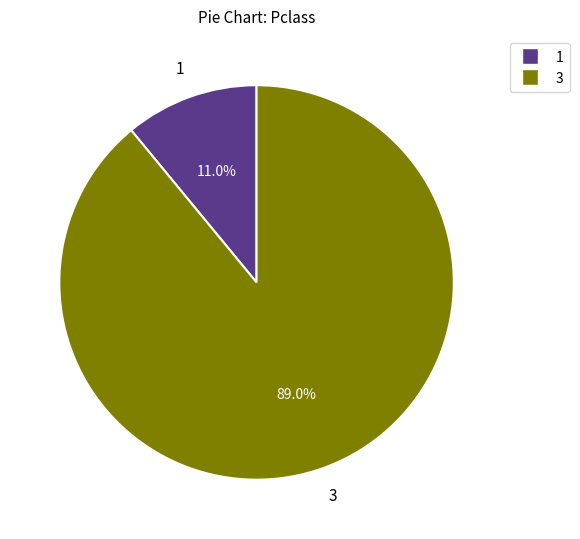

Does any single category account for the majority?

Yes